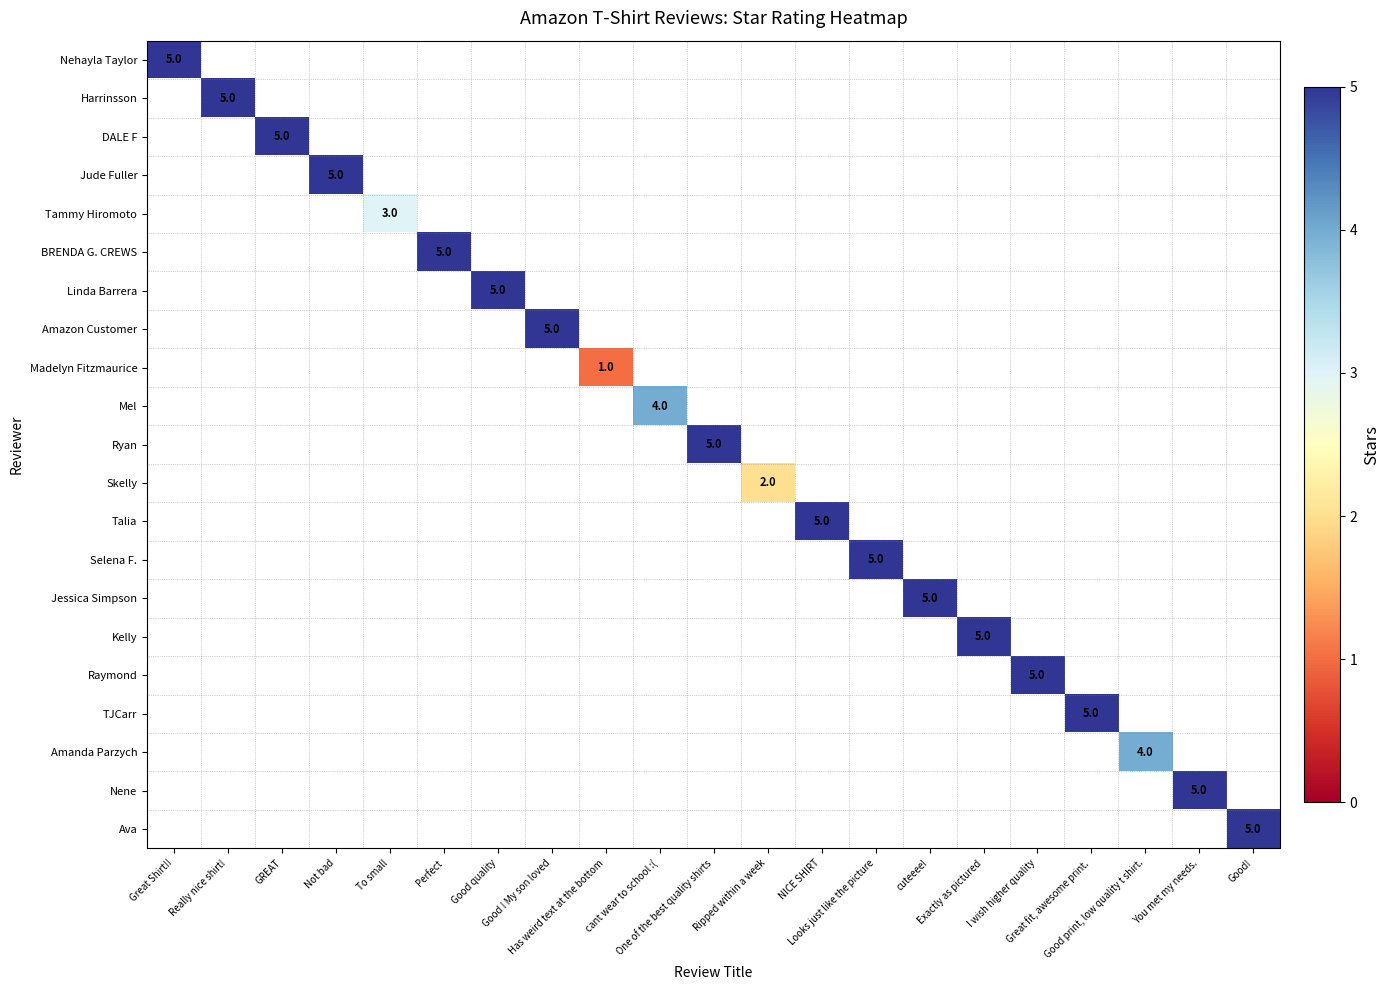

List the labels in order of Nehayla Taylor value, largest first.

Great Shirt!!, Really nice shirt!, GREAT, Not bad, To small, Perfect, Good quality, Good ! My son loved, Has weird text at the bottom, cant wear to school :(, One of the best quality shirts, Ripped within a week, NICE SHIRT, Looks just like the picture, cuteeee!, Exactly as pictured, I wish higher quality, Great fit, awesome print., Good print, low quality t shirt., You met my needs., Good!